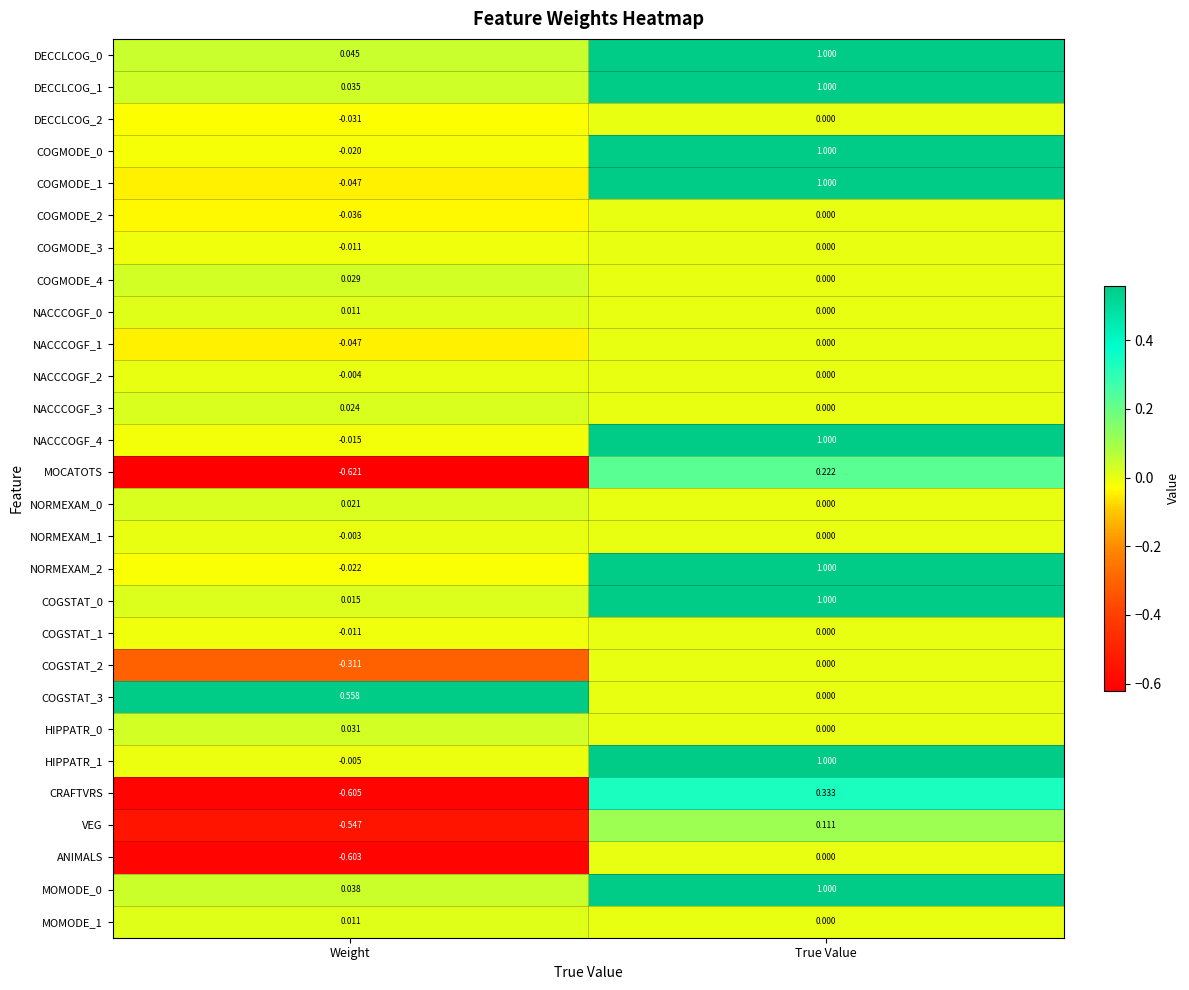

At how many categories does at least one series exceed 0?

2